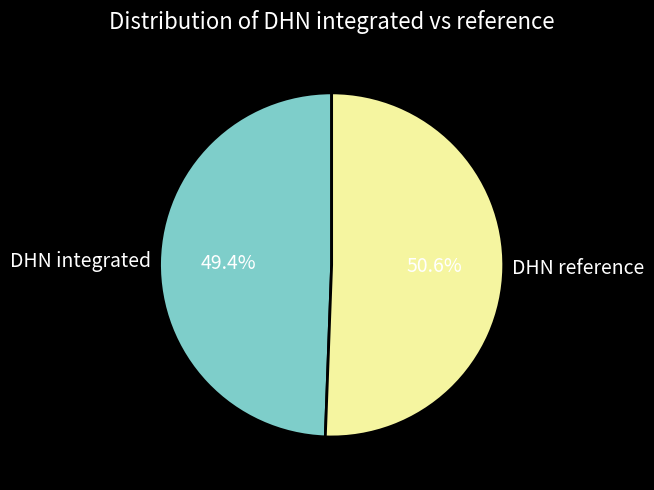

What is the largest slice in the pie chart?

DHN reference